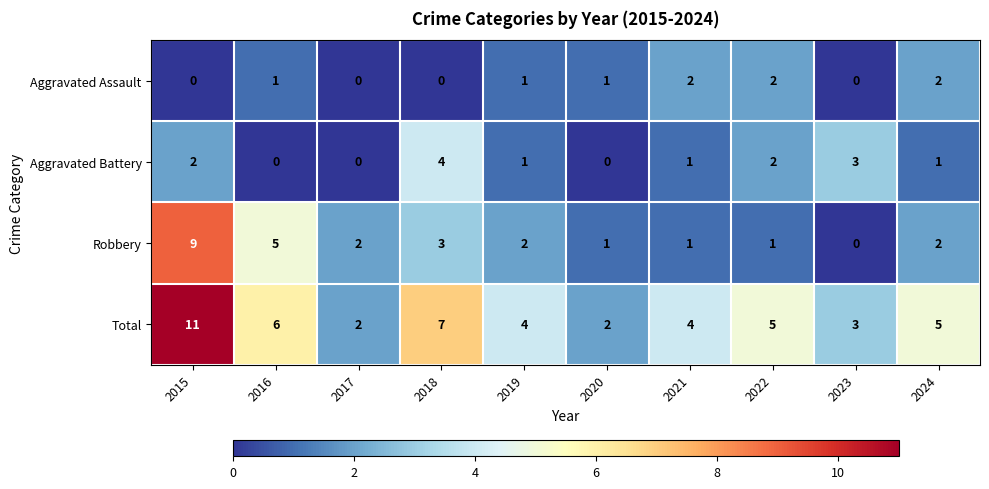

What is the difference between the Aggravated Battery values at 2017 and 2023?

3